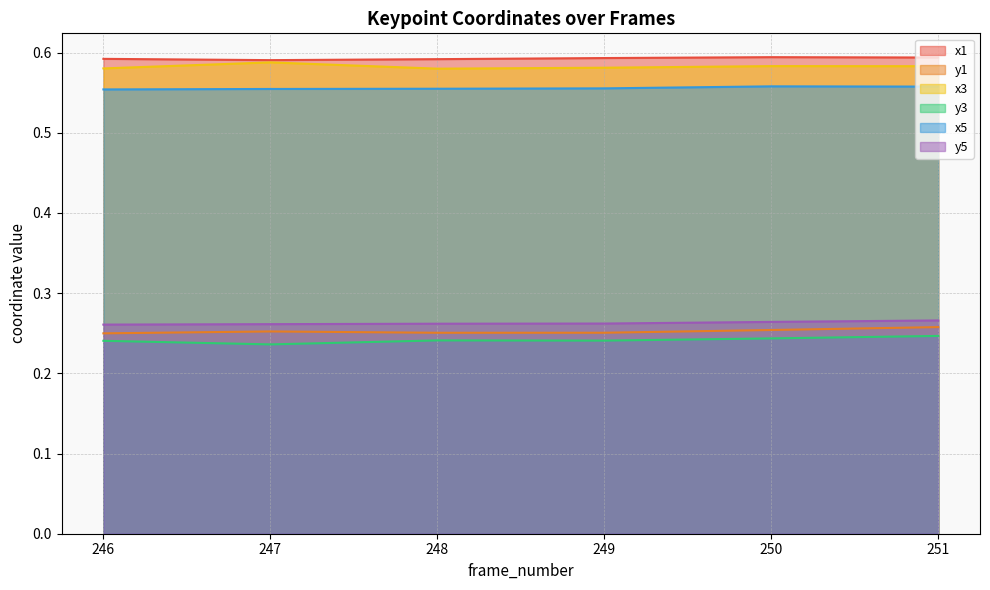

What is the value of the x5 point at the 4th from the left?

0.6